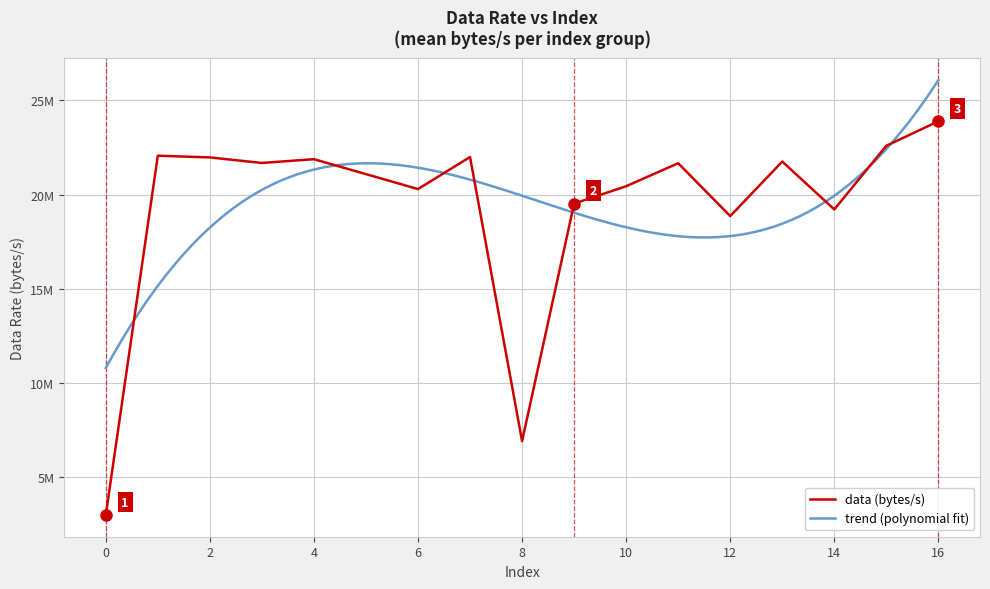

True or false: the data shows 23890290.6 at 16.

True